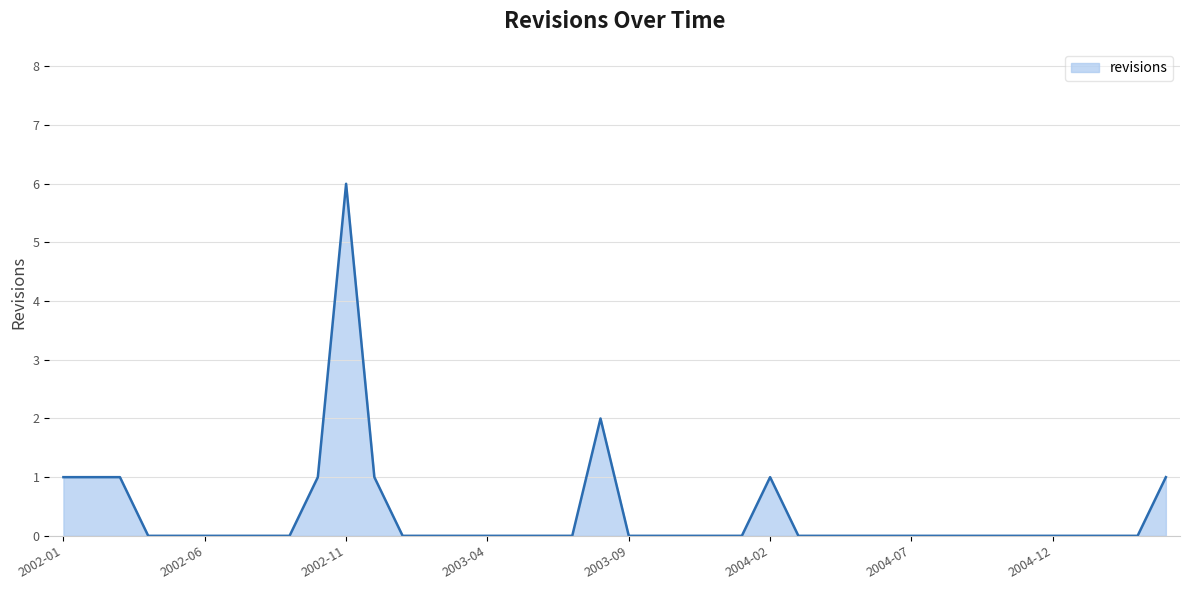

What is the maximum value shown in the chart?

6